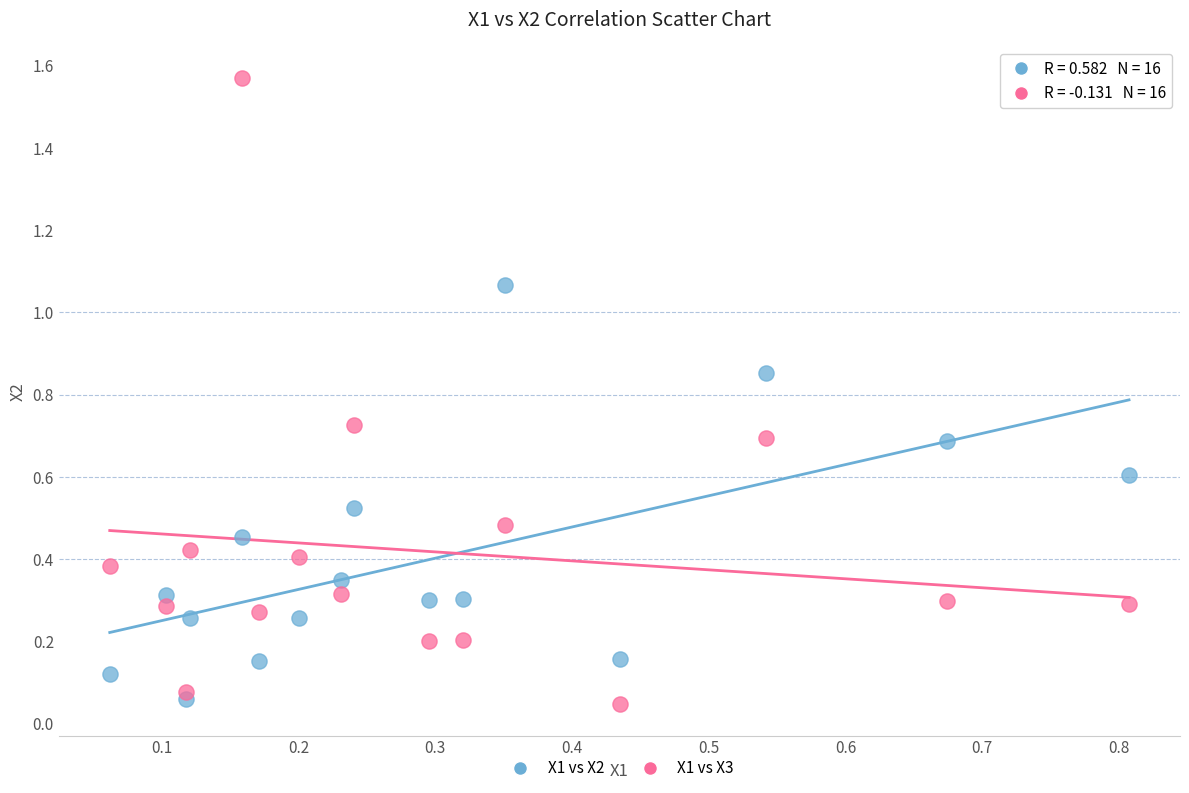

Which series has the widest spread of Y values?

X1 vs X3